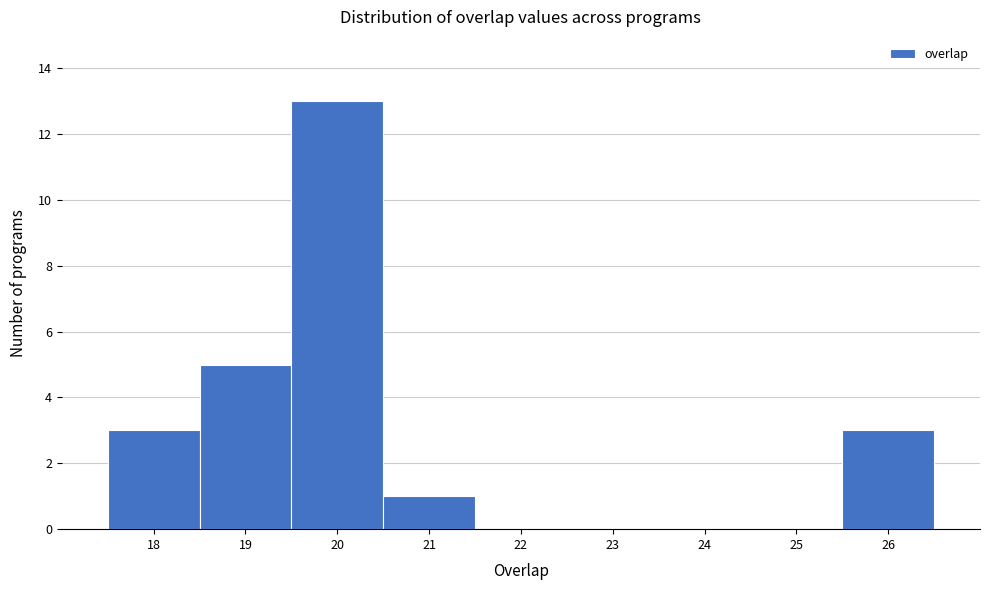

Reading left to right, list every bar in this chart as the range it spans on the x-axis followed by its height. The values are not printed on the chart, so give them approximately, as read against the axis.

17.5 to 18.5: 3
18.5 to 19.5: 5
19.5 to 20.5: 13
20.5 to 21.5: 1
21.5 to 22.5: 0
22.5 to 23.5: 0
23.5 to 24.5: 0
24.5 to 25.5: 0
25.5 to 26.5: 3